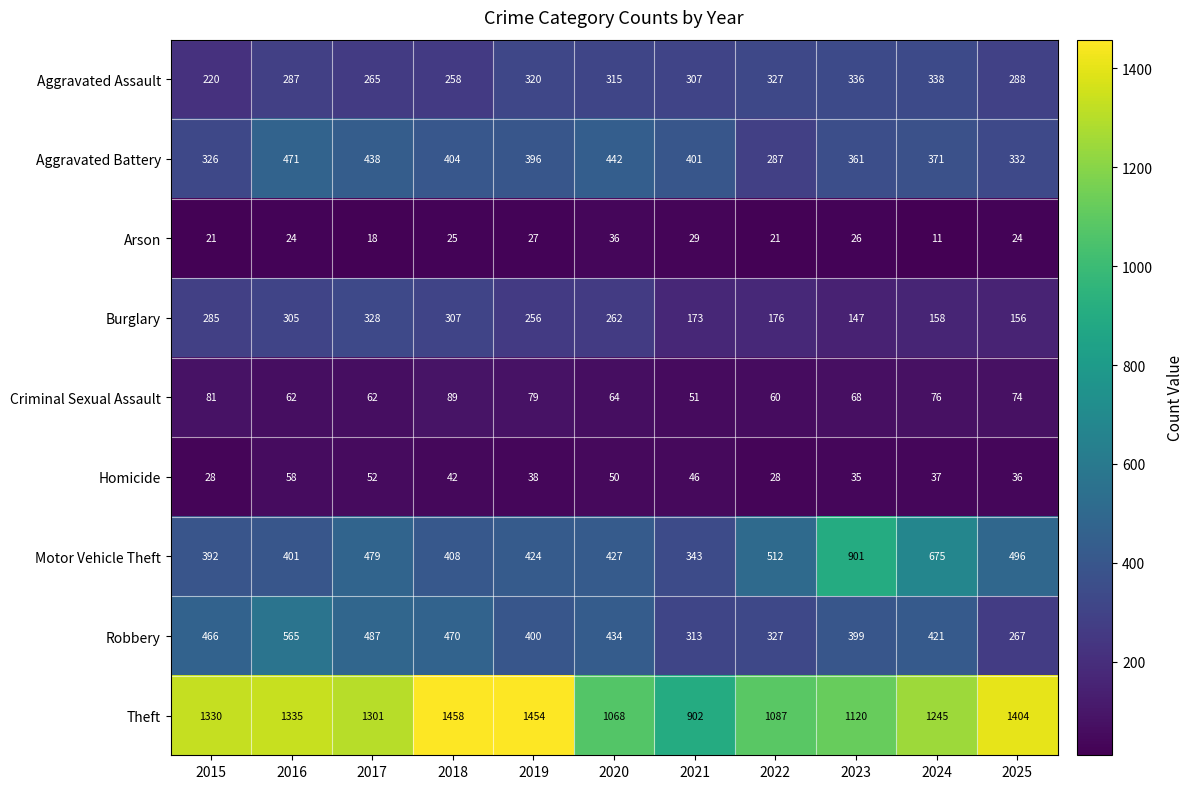

Is it true that Motor Vehicle Theft equals 427 at 2020?

True